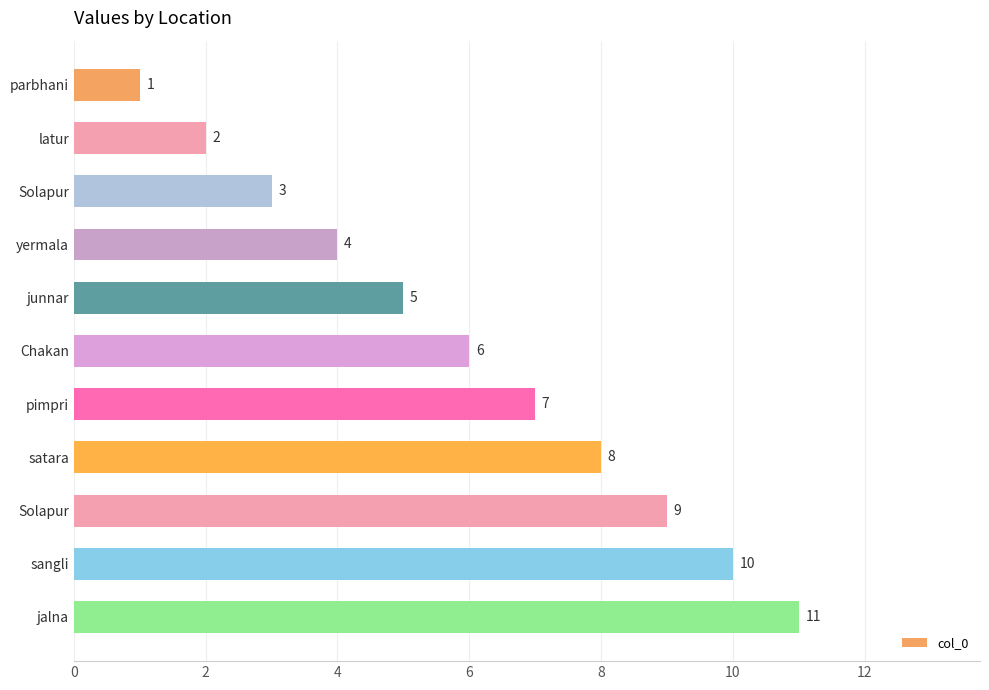

What is the maximum value shown in the chart?

11